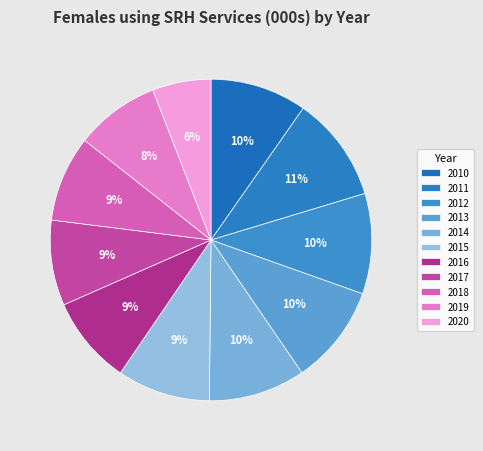

How many segments does this pie chart have?

11